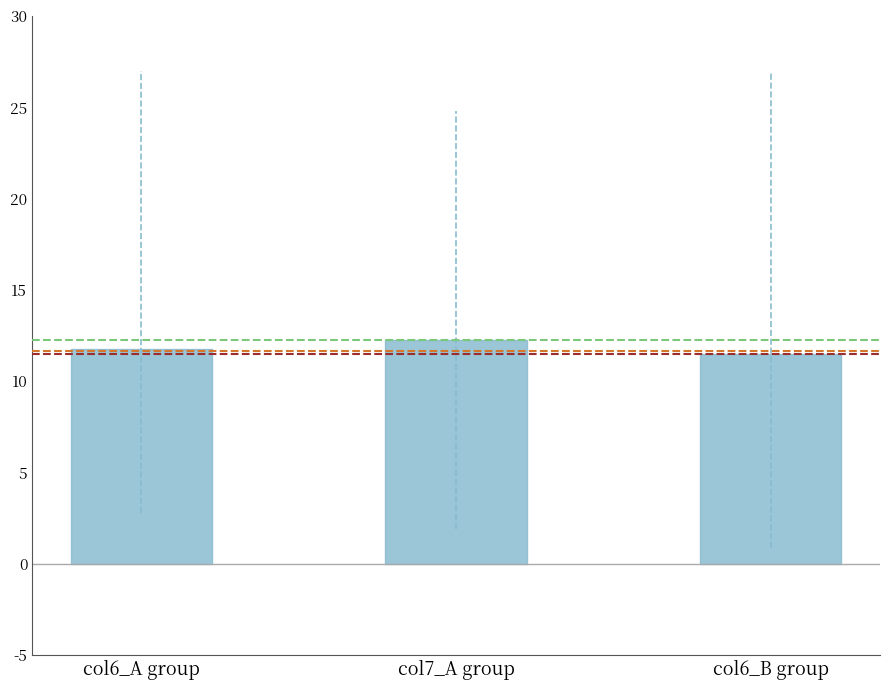

How many series are shown in this chart?

1